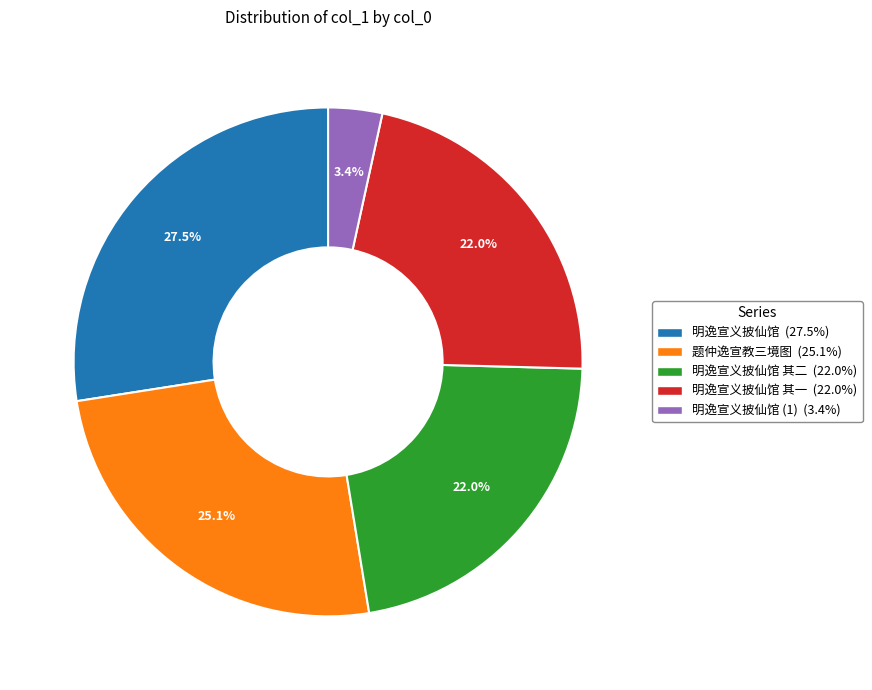

How many segments does this pie chart have?

5